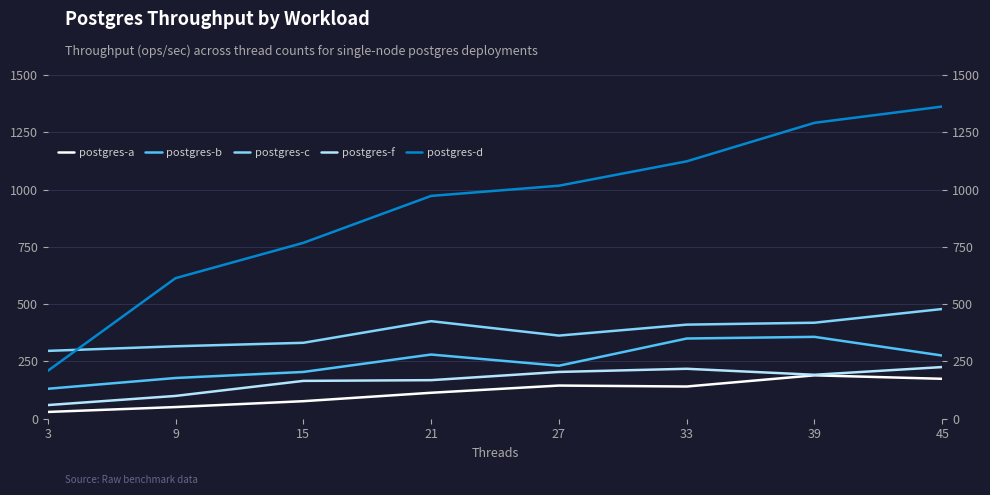

Which series has the largest range (max minus min)?

postgres-d